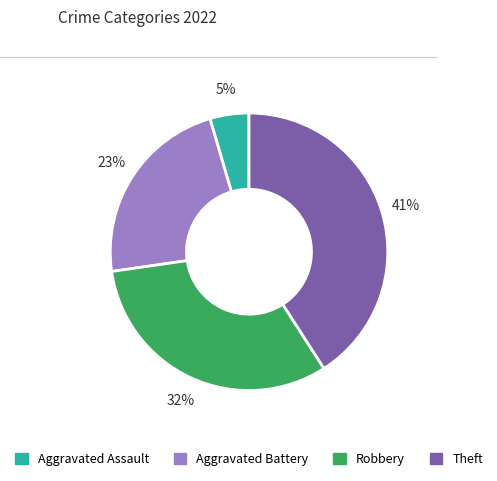

Between Robbery and Aggravated Battery, which is larger?

Robbery